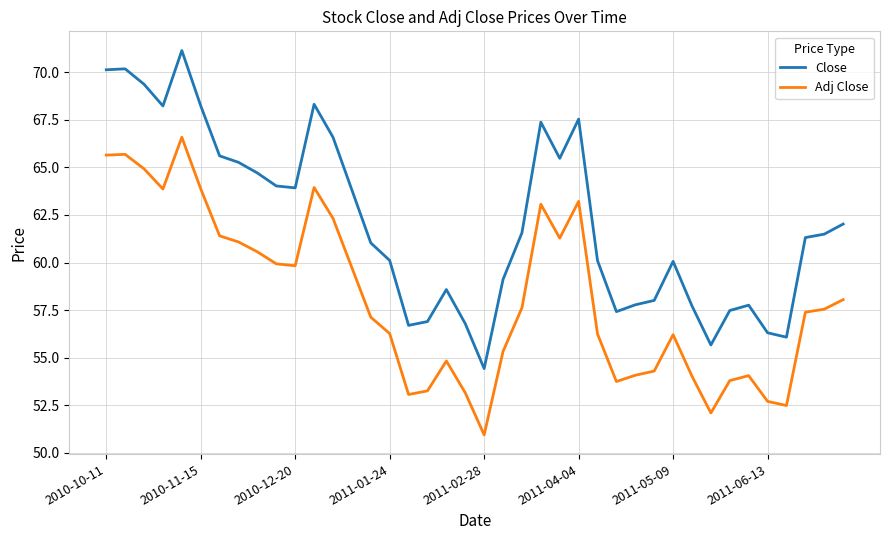

Which series has the widest spread of values?

Close